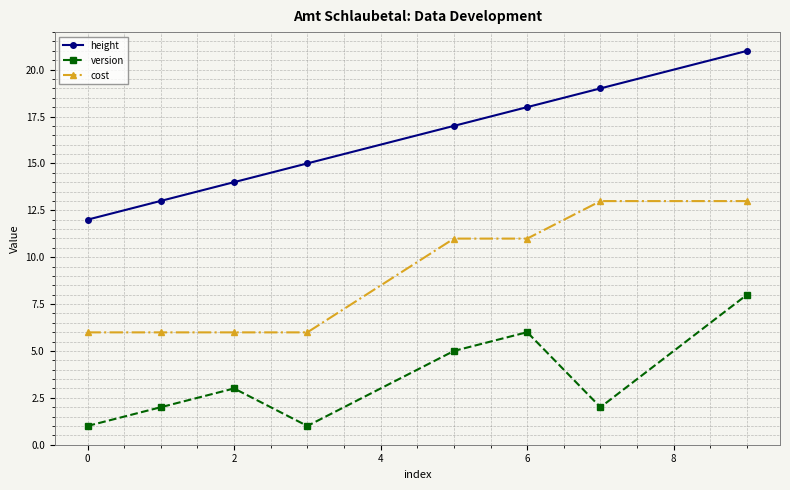

Reading left to right, transcribe all the data shown in this chart.

height: 12.0	13.0	14.0	15.0	17.0	18.0	19.0	21.0
version: 1.0	2.0	3.0	1.0	5.0	6.0	2.0	8.0
cost: 6.0	6.0	6.0	6.0	11.0	11.0	13.0	13.0